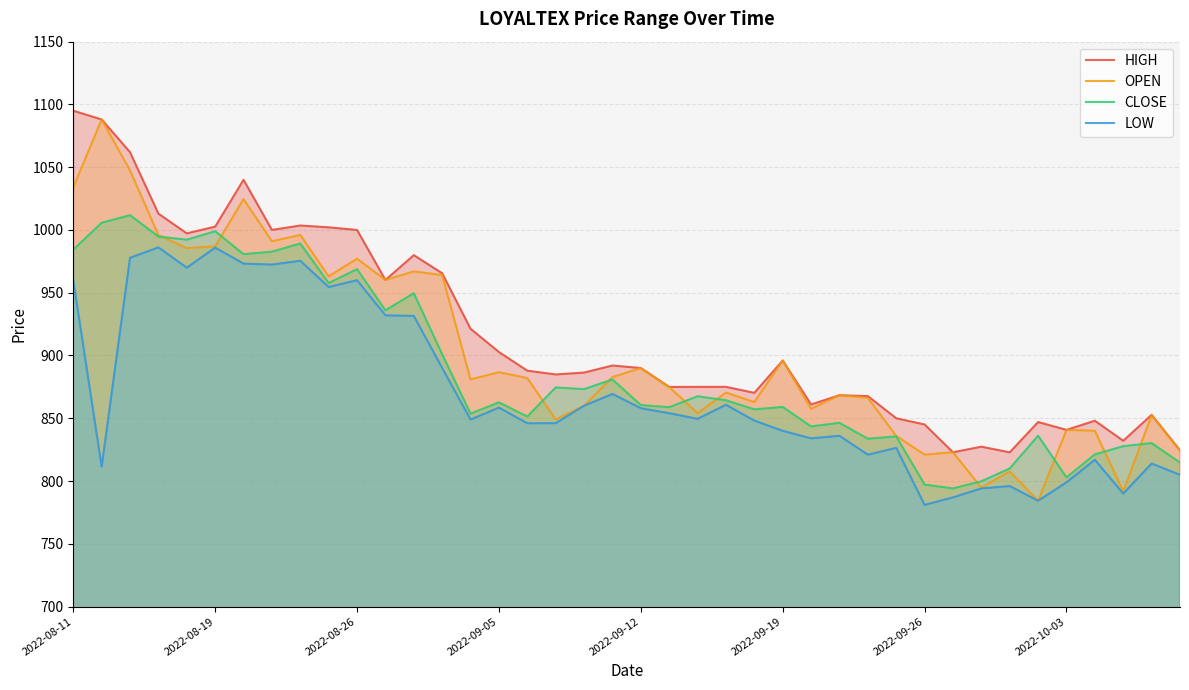

The OPEN series shows 821.0 at 2022-09-26. True or false?

True